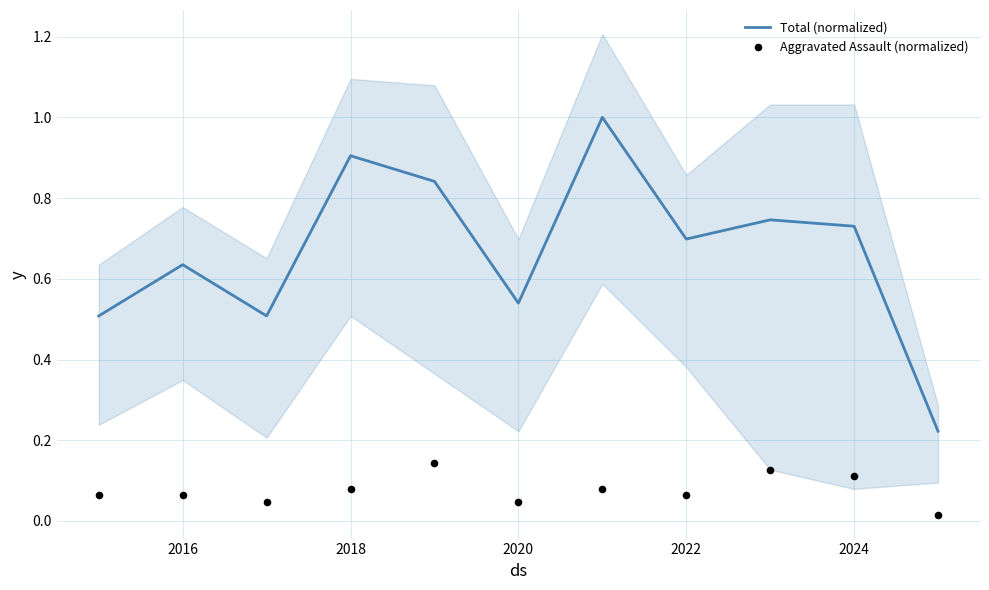

Which series reaches the maximum Y coordinate?

Total (normalized)